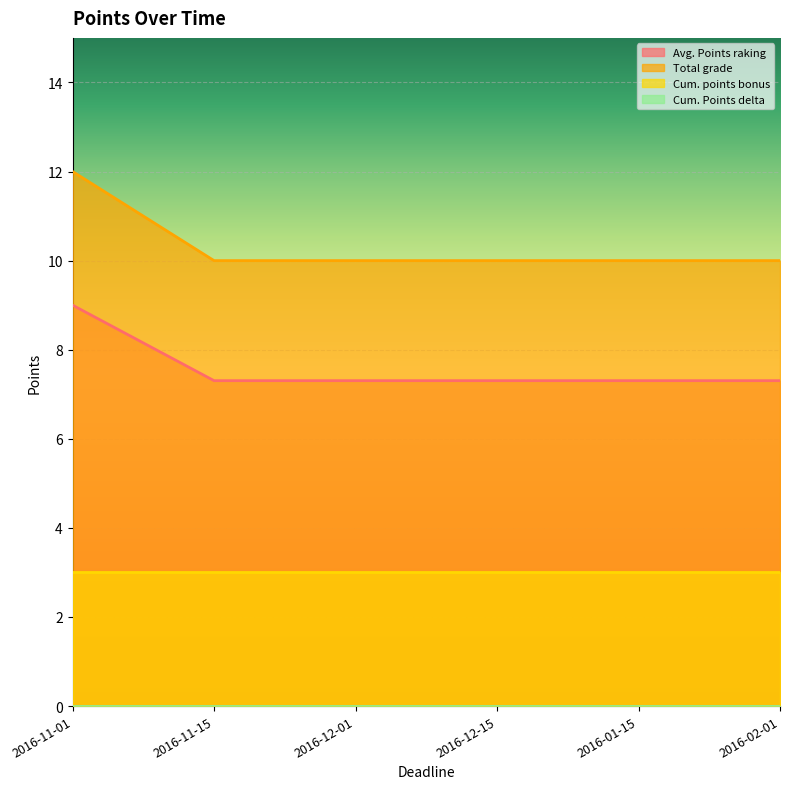

Which series changed the most between 2016-11-01 and 2016-11-15?

Total grade